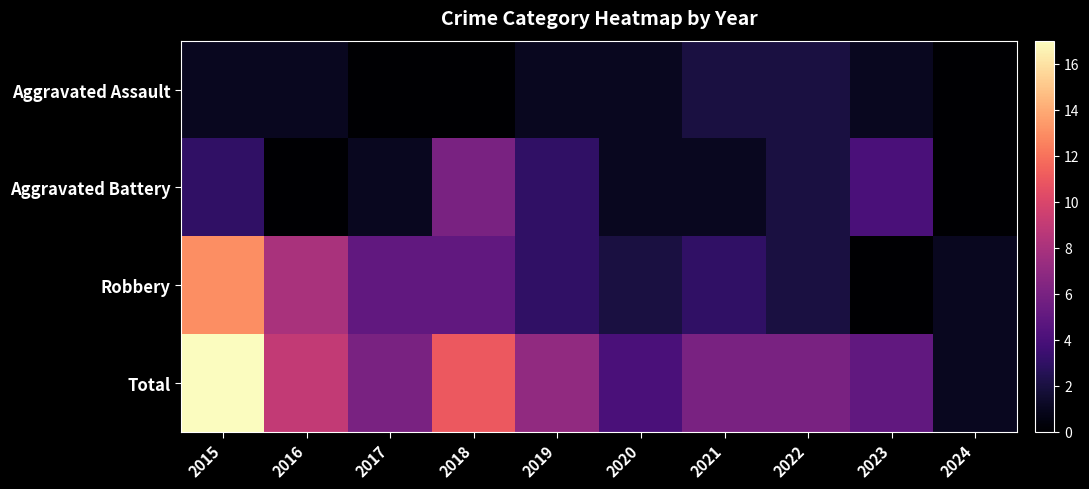

How many series are shown in this chart?

4